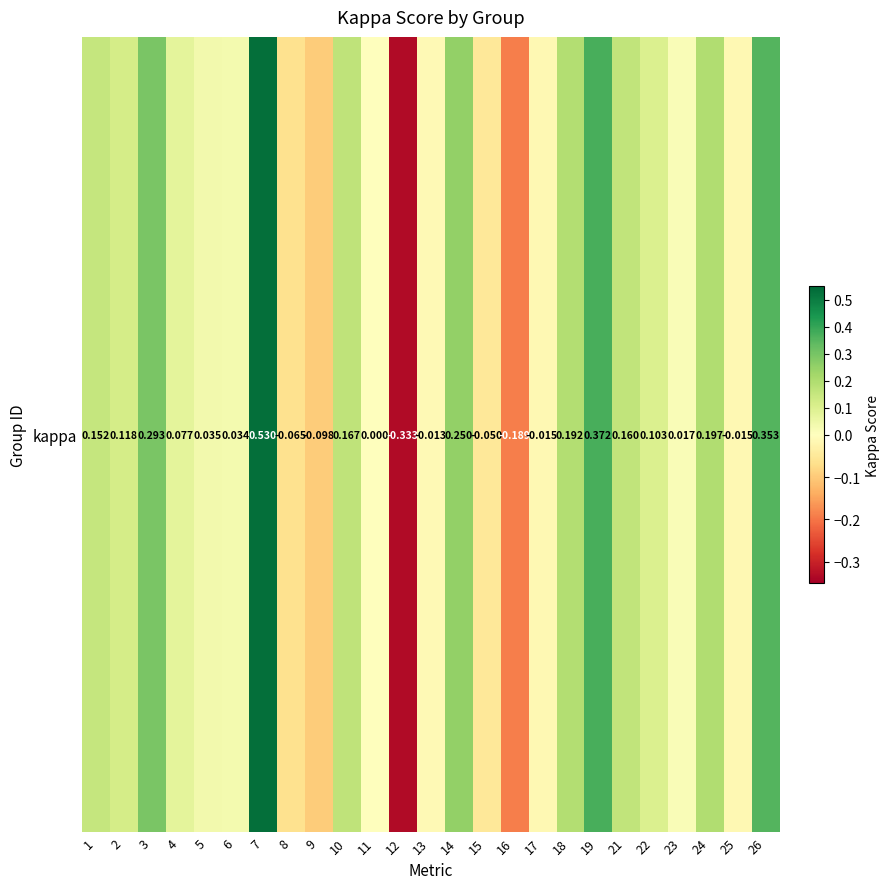

How many series are shown in this chart?

1